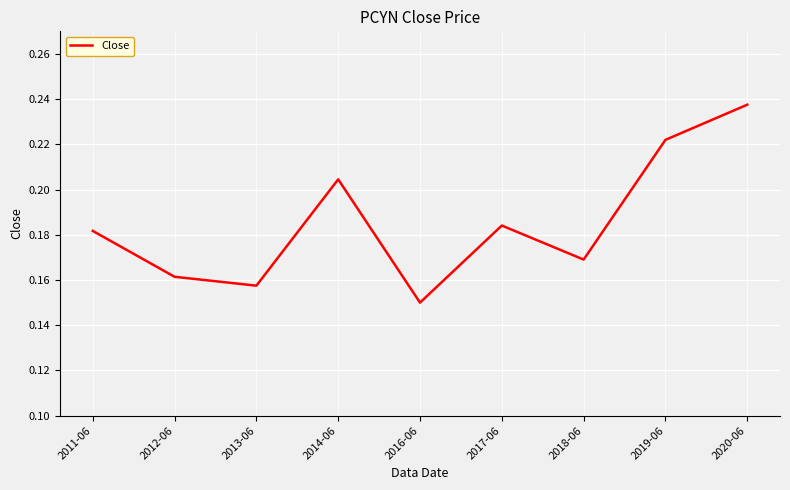

At which category does the chart reach its minimum across all series?

2016-06